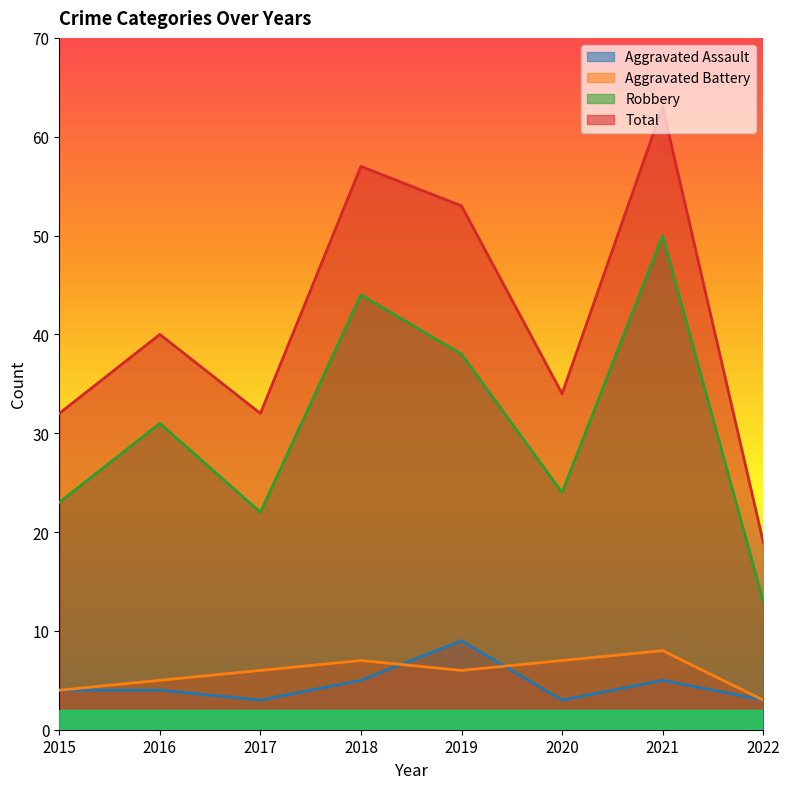

True or false: Total and Aggravated Battery intersect in this chart.

False